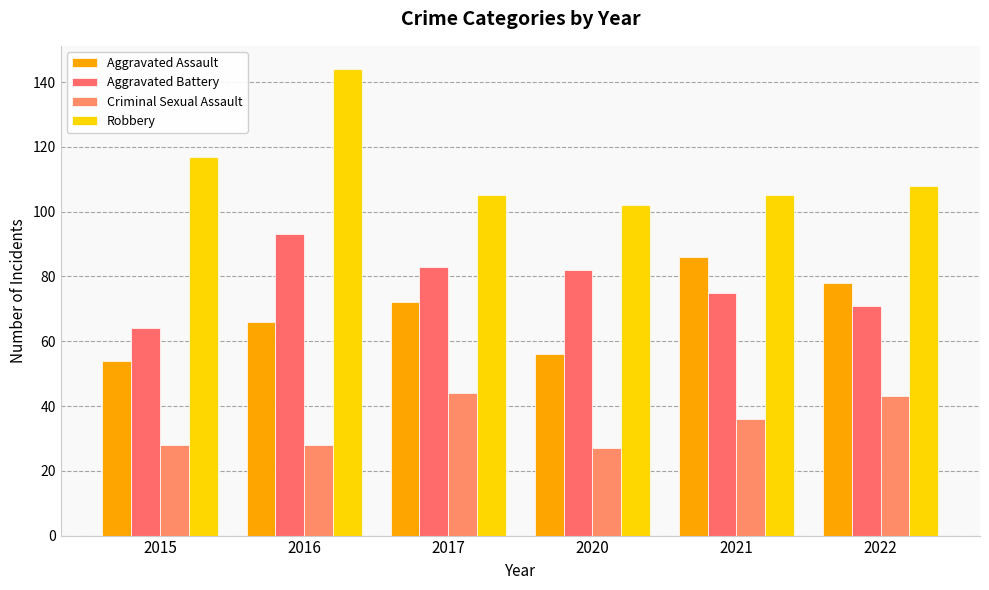

Rank the series by their maximum value, from highest to lowest.

Robbery, Aggravated Battery, Aggravated Assault, Criminal Sexual Assault